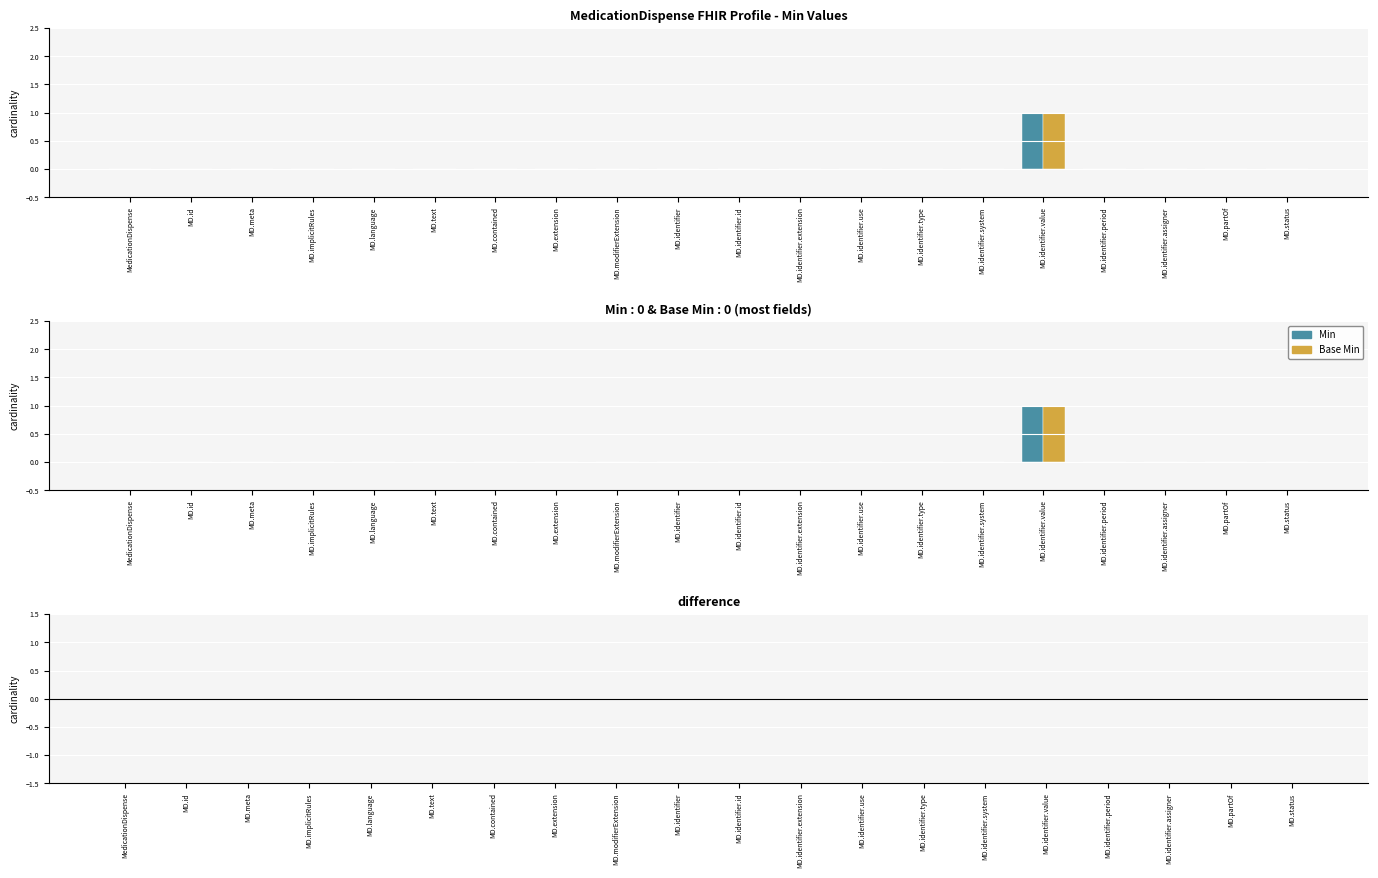

Reading left to right, list all the values displayed in this chart.

Min: MedicationDispense=0	MD.id=0	MD.meta=0	MD.implicitRules=0	MD.language=0	MD.text=0	MD.contained=0	MD.extension=0	MD.modifierExtension=0	MD.identifier=0	MD.identifier.id=0	MD.identifier.extension=0	MD.identifier.use=0	MD.identifier.type=0	MD.identifier.system=0	MD.identifier.value=1	MD.identifier.period=0	MD.identifier.assigner=0	MD.partOf=0	MD.status=0
Base Min: MedicationDispense=0	MD.id=0	MD.meta=0	MD.implicitRules=0	MD.language=0	MD.text=0	MD.contained=0	MD.extension=0	MD.modifierExtension=0	MD.identifier=0	MD.identifier.id=0	MD.identifier.extension=0	MD.identifier.use=0	MD.identifier.type=0	MD.identifier.system=0	MD.identifier.value=1	MD.identifier.period=0	MD.identifier.assigner=0	MD.partOf=0	MD.status=0
difference (Min - Base Min): MedicationDispense=0	MD.id=0	MD.meta=0	MD.implicitRules=0	MD.language=0	MD.text=0	MD.contained=0	MD.extension=0	MD.modifierExtension=0	MD.identifier=0	MD.identifier.id=0	MD.identifier.extension=0	MD.identifier.use=0	MD.identifier.type=0	MD.identifier.system=0	MD.identifier.value=0	MD.identifier.period=0	MD.identifier.assigner=0	MD.partOf=0	MD.status=0